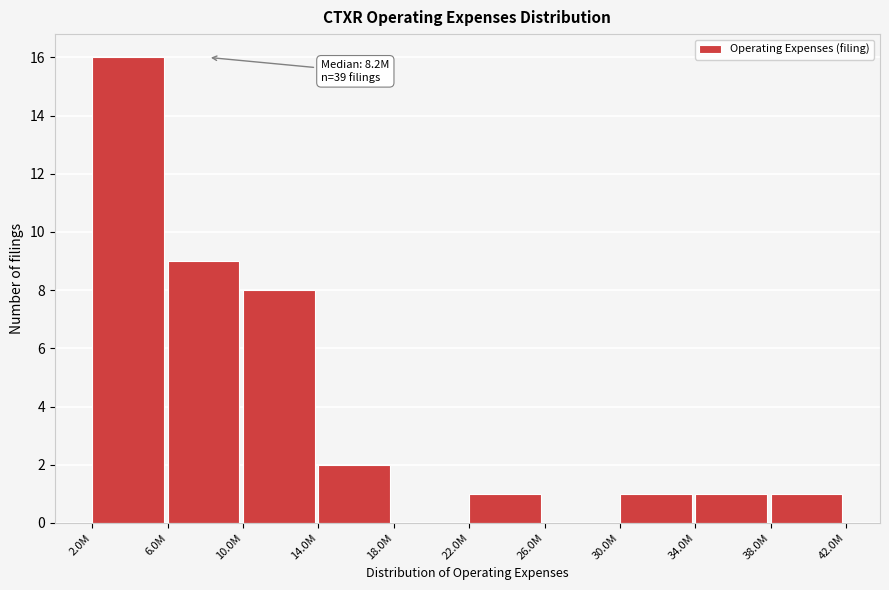

Reading left to right, what are all the values shown in this chart?

2.0M=16	6.0M=9	10.0M=8	14.0M=2	18.0M=0	22.0M=1	26.0M=0	30.0M=1	34.0M=1	38.0M=1